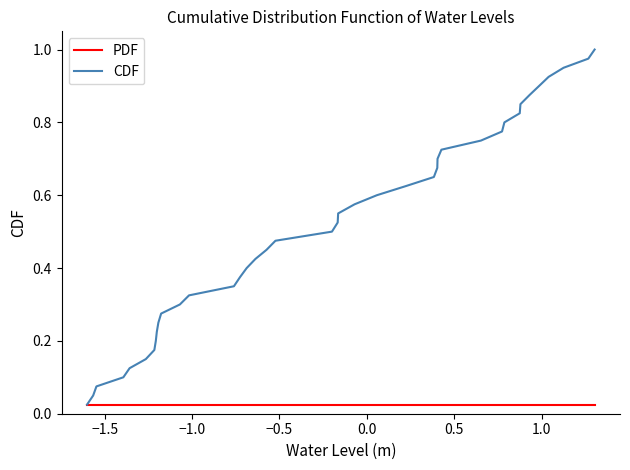

List the series in order of their overall mean, highest first.

CDF, PDF